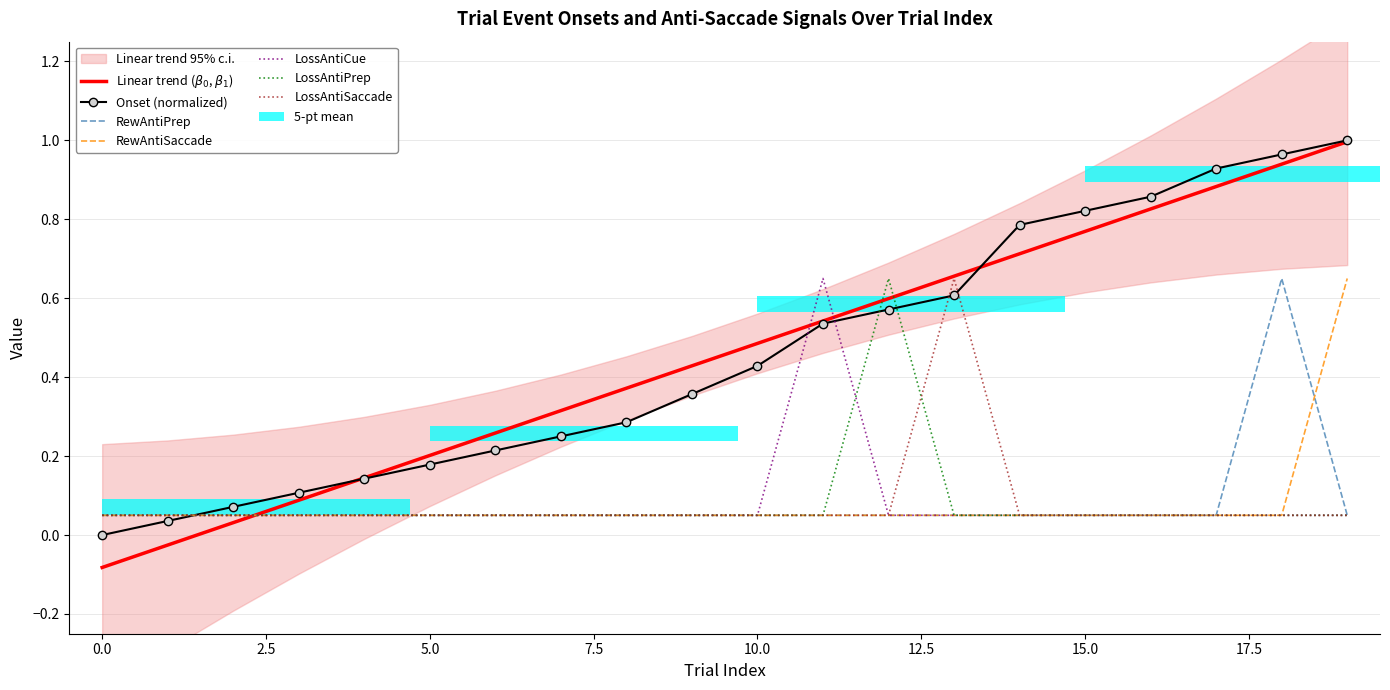

How many data points does each series have?

20